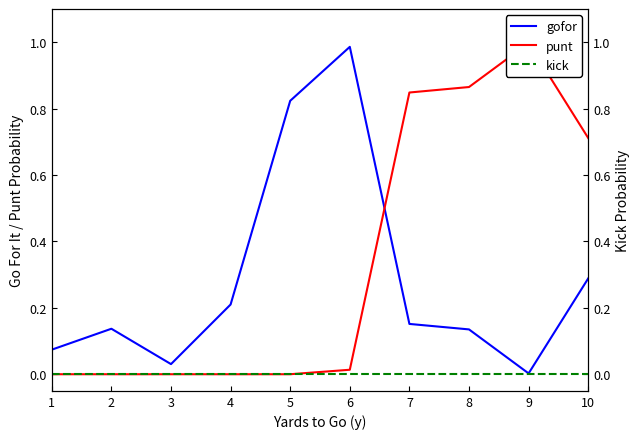

Which has a higher value, 2 or 3?

2